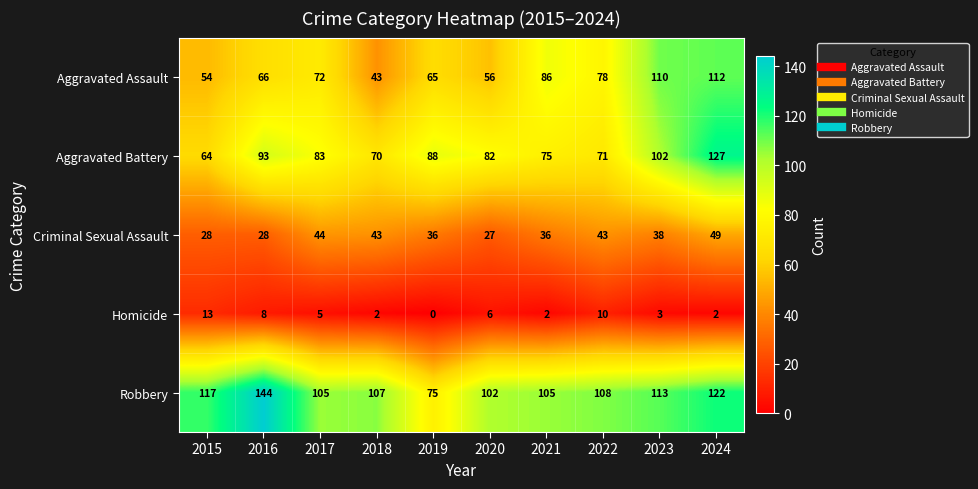

What is the sum of all Criminal Sexual Assault values?

372